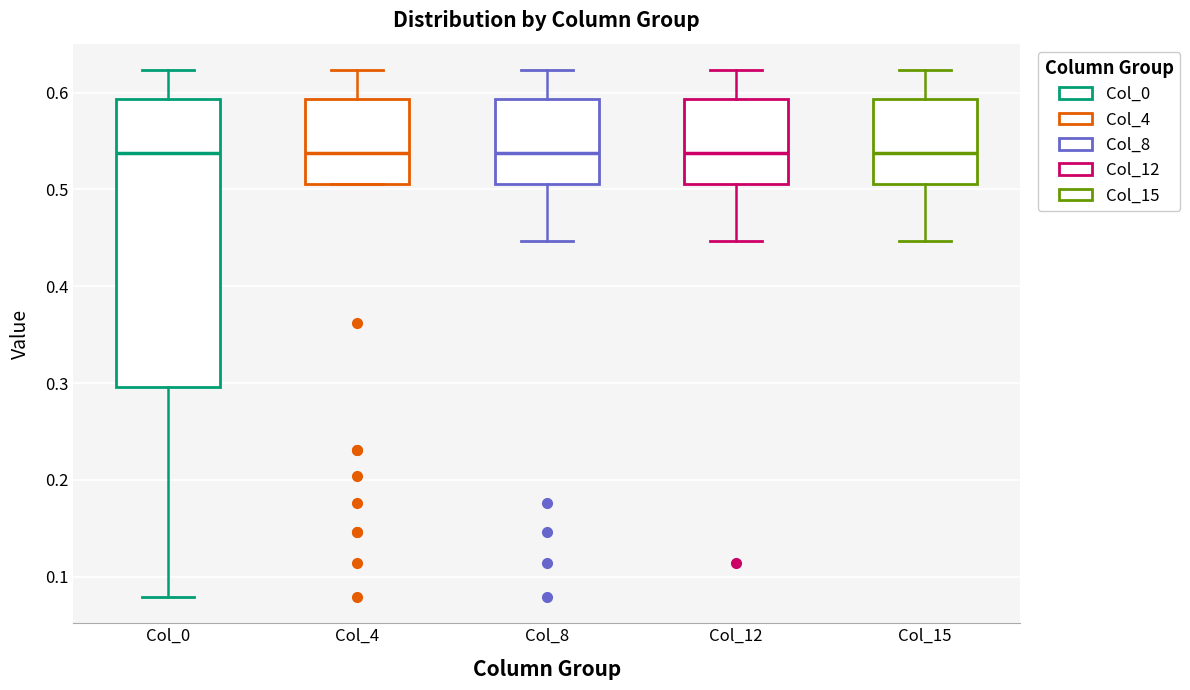

Reading left to right, read every box against the y-axis: the position of its median line, the range the box covers, and the ends of its whiskers. The values are not printed on the chart, so give them approximately, as read against the axis.

Col_0: median 0.54, box 0.30 to 0.59, whiskers 0.08 to 0.62
Col_4: median 0.54, box 0.51 to 0.59, whiskers 0.51 to 0.62
Col_8: median 0.54, box 0.51 to 0.59, whiskers 0.45 to 0.62
Col_12: median 0.54, box 0.51 to 0.59, whiskers 0.45 to 0.62
Col_15: median 0.54, box 0.51 to 0.59, whiskers 0.45 to 0.62